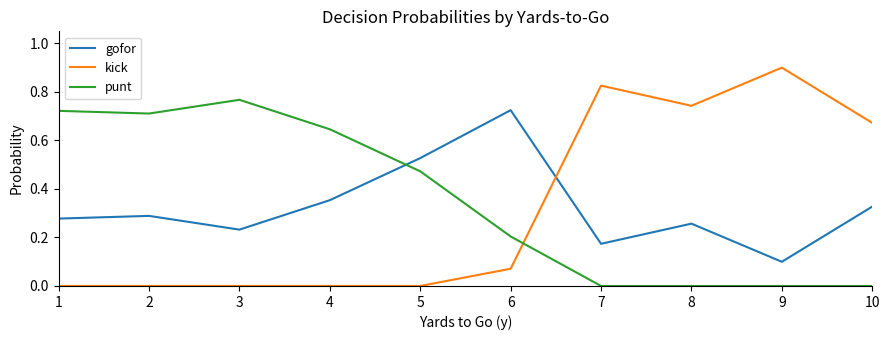

Between 3 and 9, which series saw the biggest shift?

kick